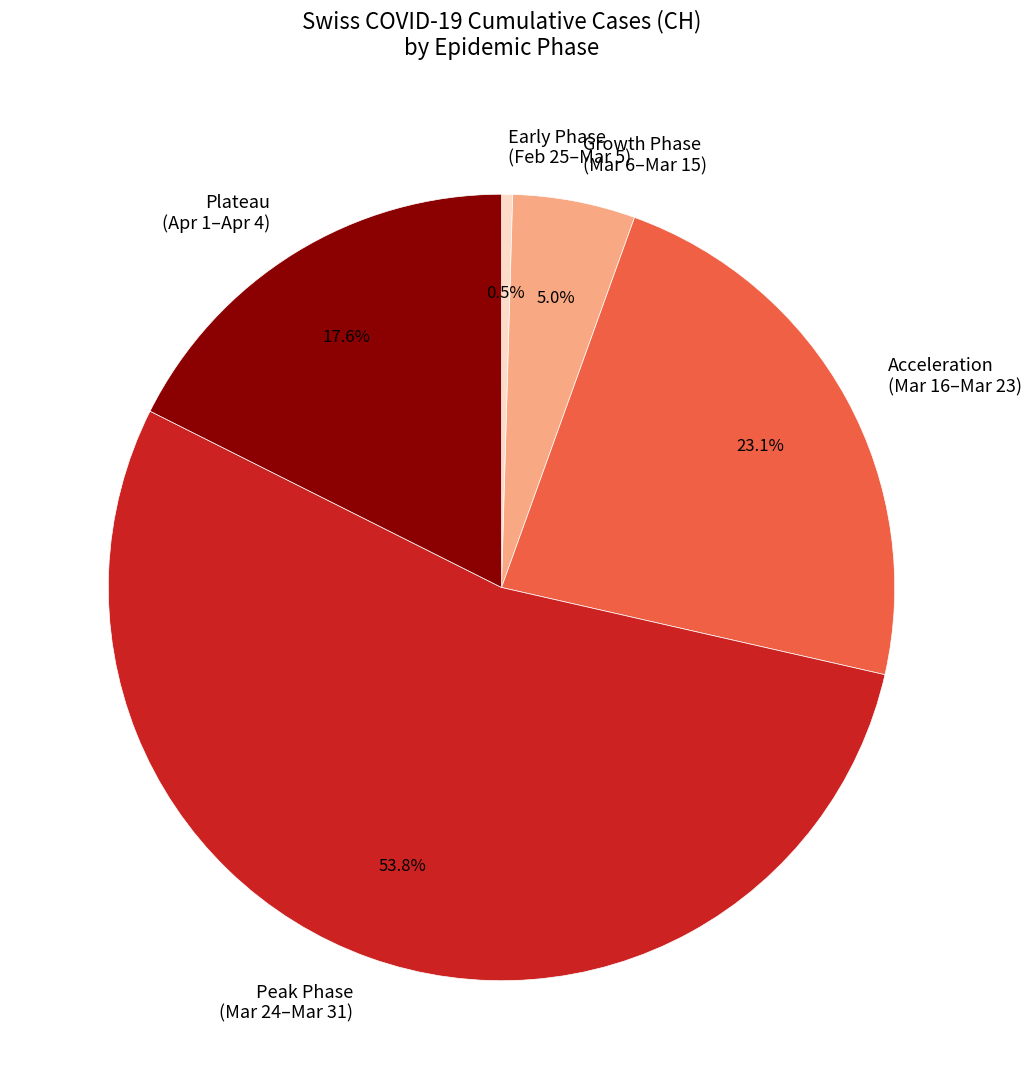

Combined, do Early Phase (Feb 25–Mar 5) and Plateau (Apr 1–Apr 4) account for over 50%?

No